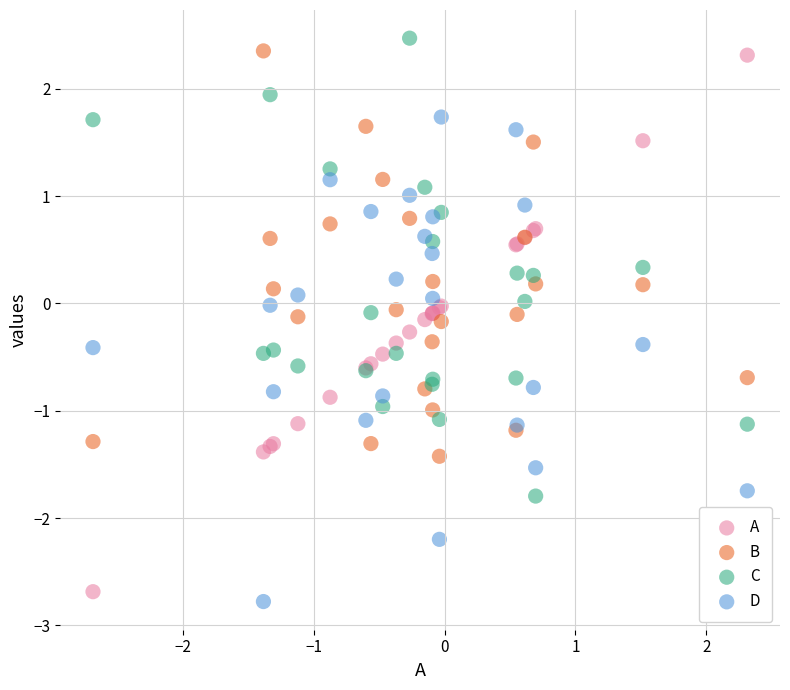

Which series contains the highest Y value?

C